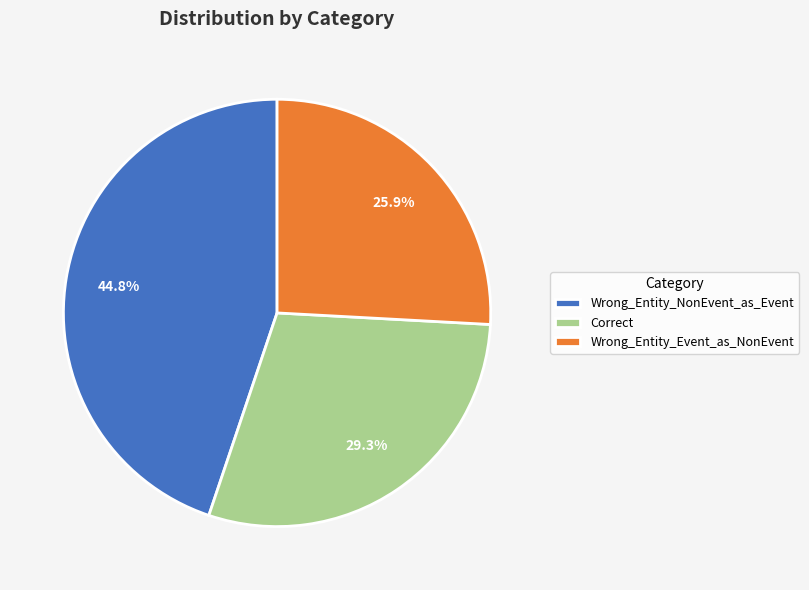

Does Wrong_Entity_NonEvent_as_Event represent more than half of the total?

No